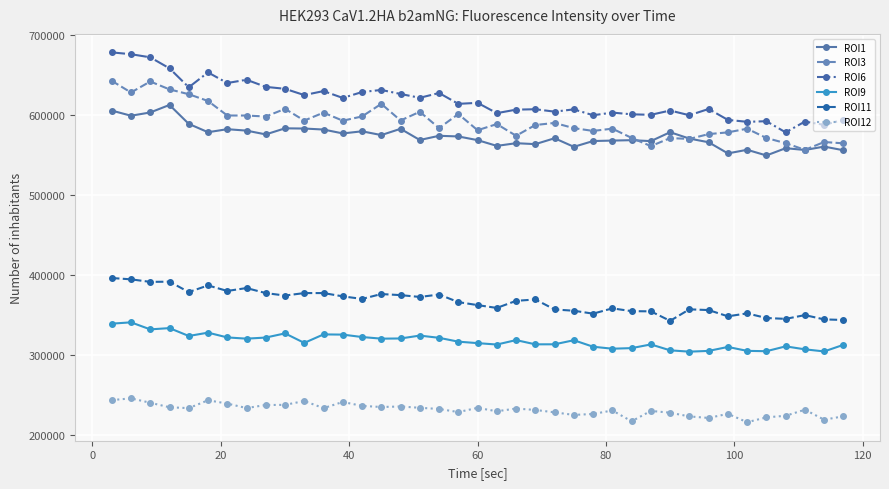

What is the value of the ROI6 point at the 12th from the left?

629951